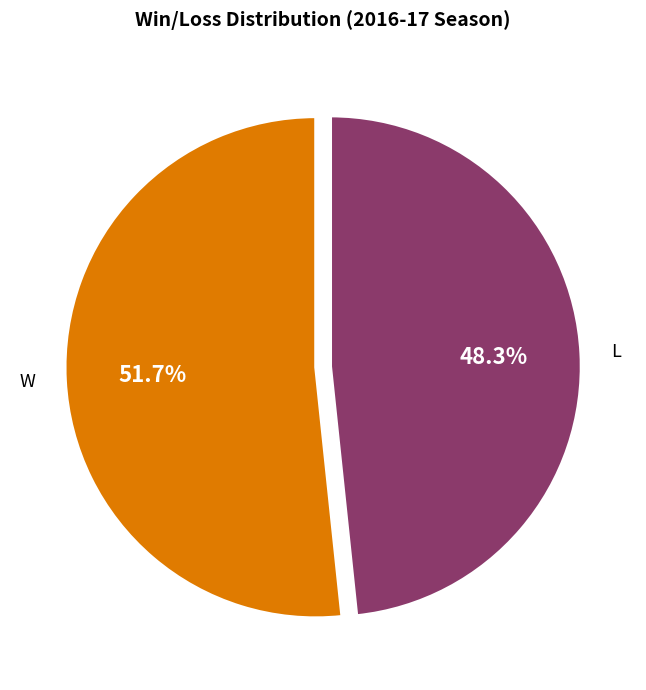

Which slice represents more than half of the pie?

W